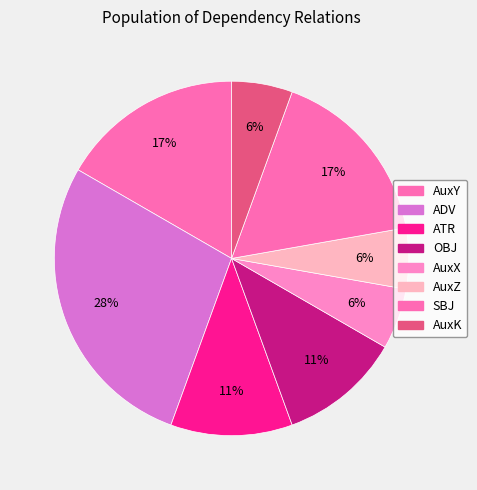

Count the number of slices in the pie.

8